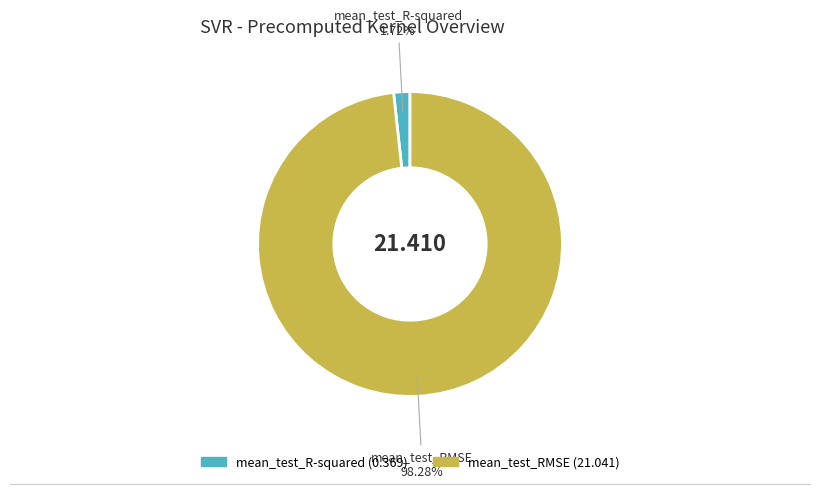

To the nearest percent, what portion does mean_test_RMSE represent?

98%